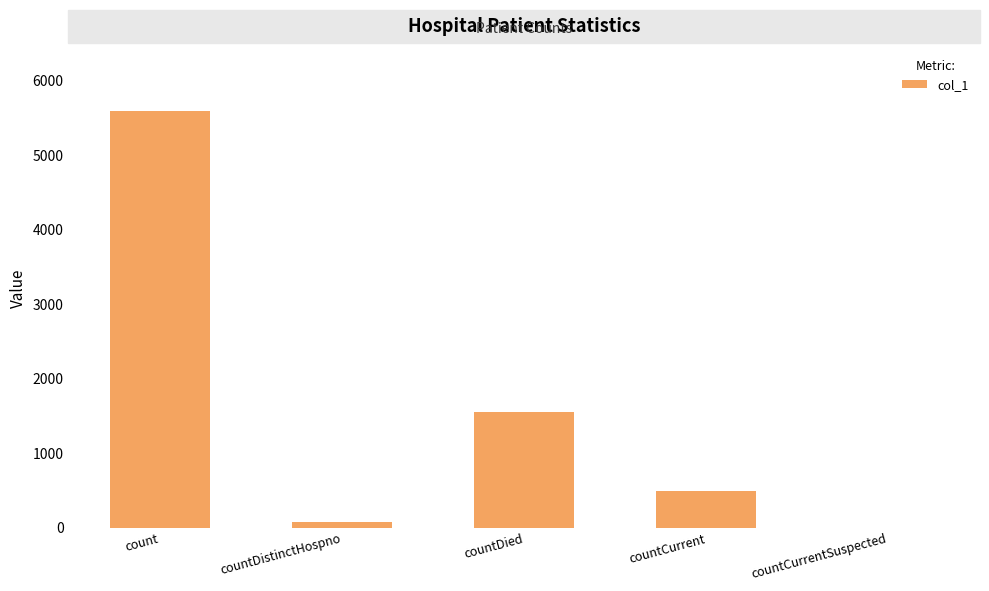

Which category has the highest value across all series?

count